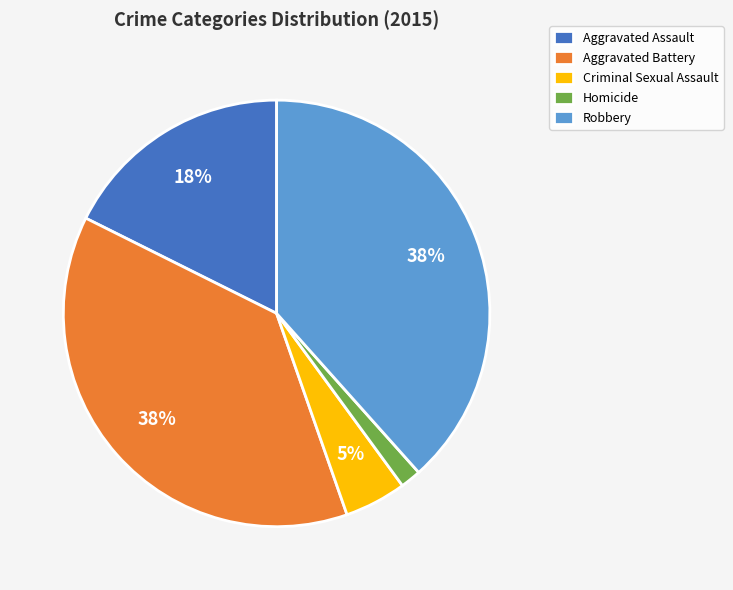

Combined, do Criminal Sexual Assault and Robbery account for over 50%?

No